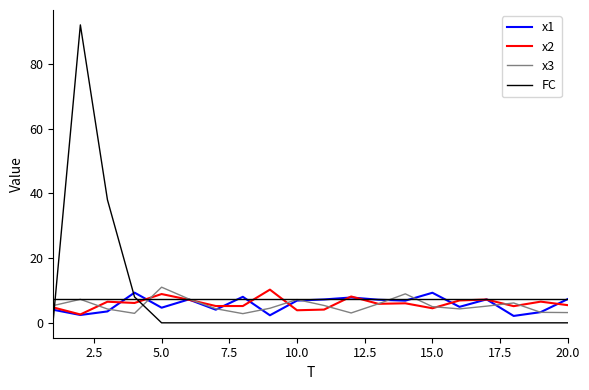

After their last crossing, which series has the higher values: x2 or FC?

x2